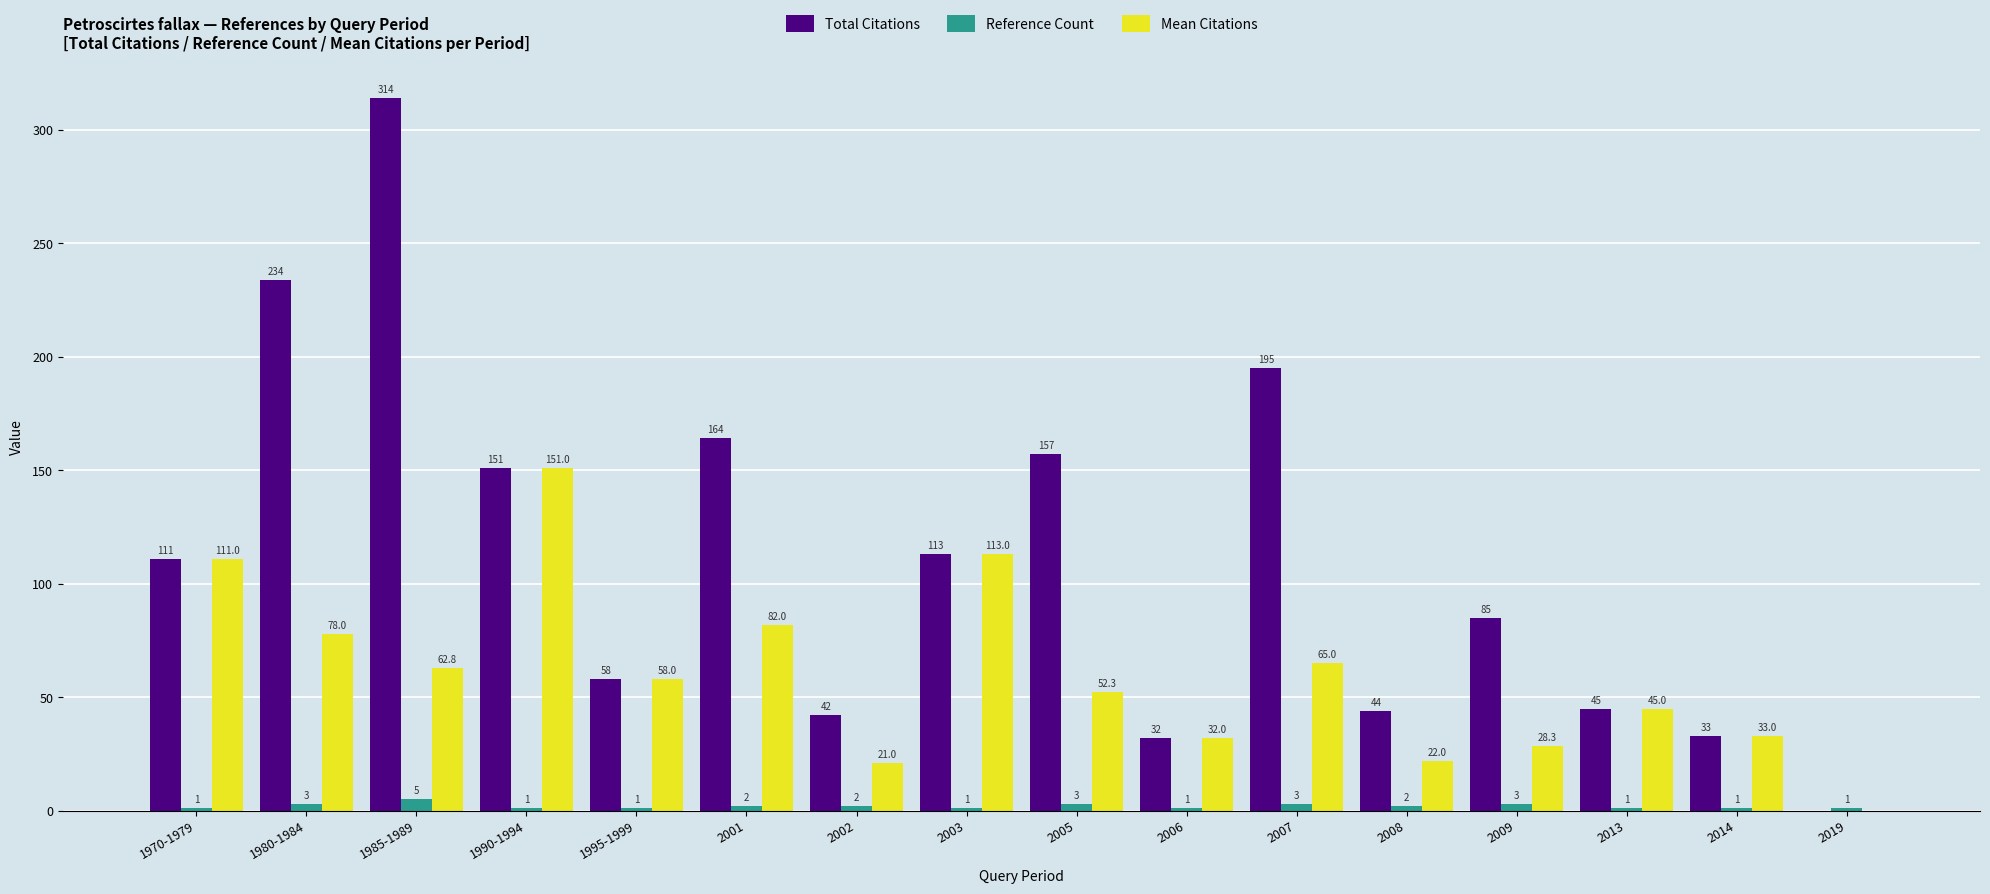

The Total Citations series shows 70.1 at 2002. True or false?

False